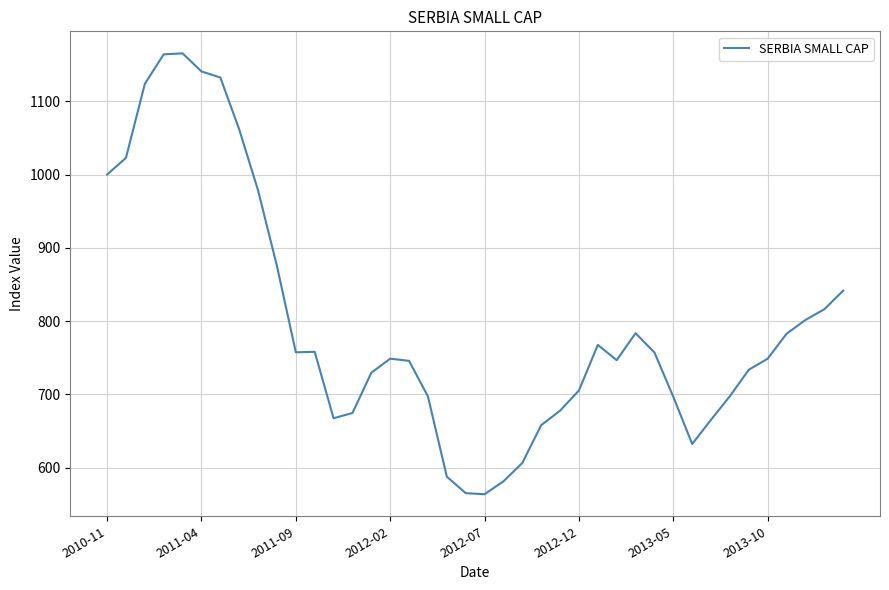

How many lines are shown in the chart?

1